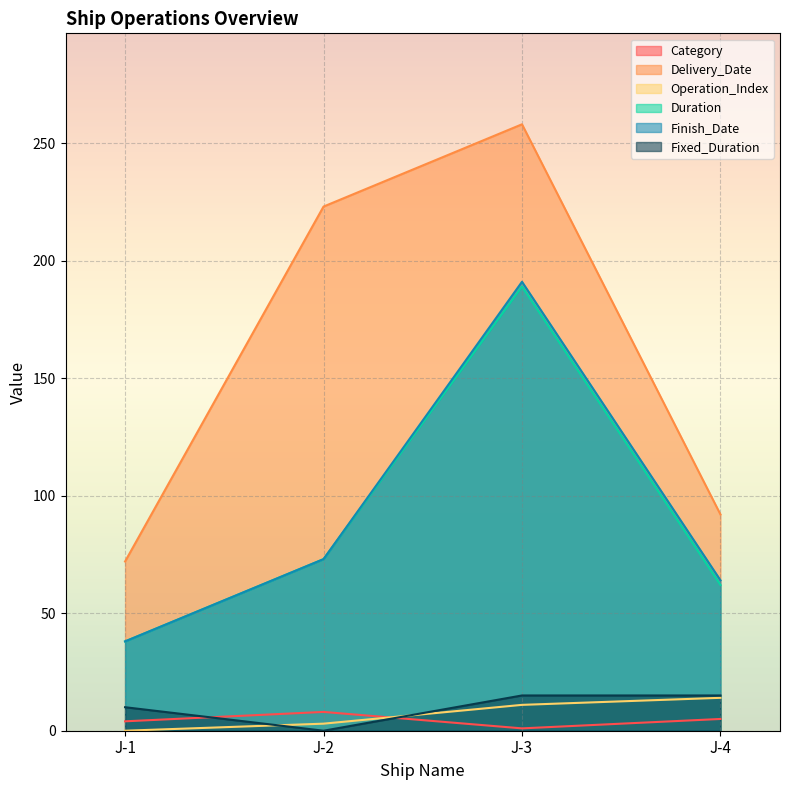

Which series ends up on top after the final intersection of Fixed_Duration and Operation_Index?

Fixed_Duration